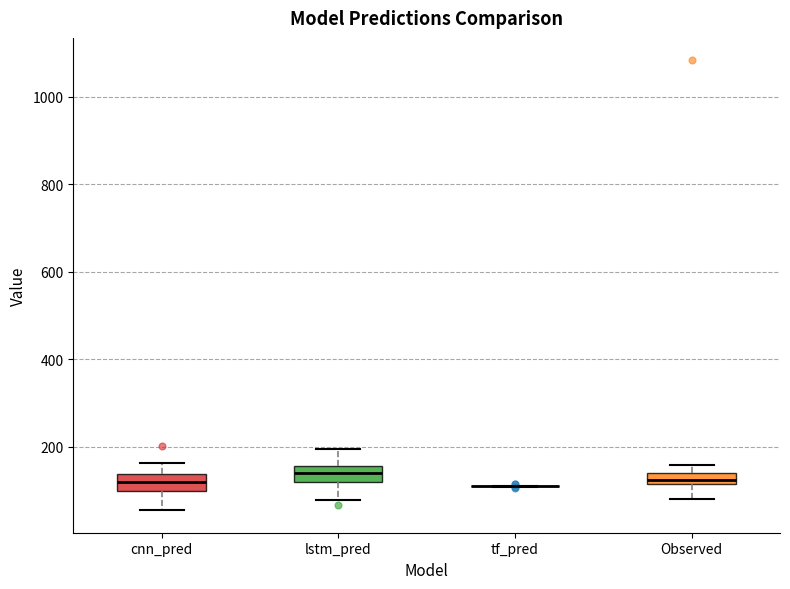

Where does the upper whisker of the box for cnn_pred end on the y-axis? The values are not printed on the chart, so give them approximately, as read against the axis.

160